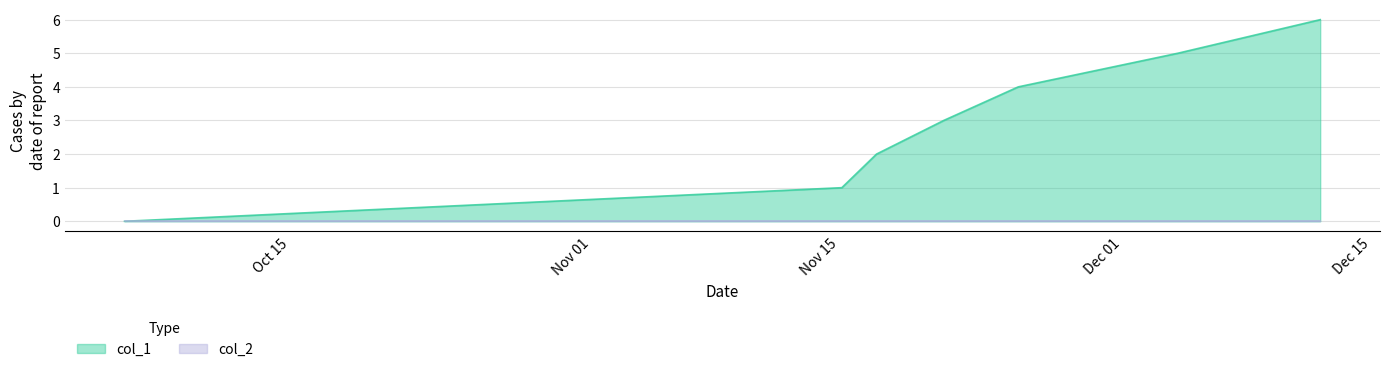

True or false: the data has more than 1 interior local peaks.

False